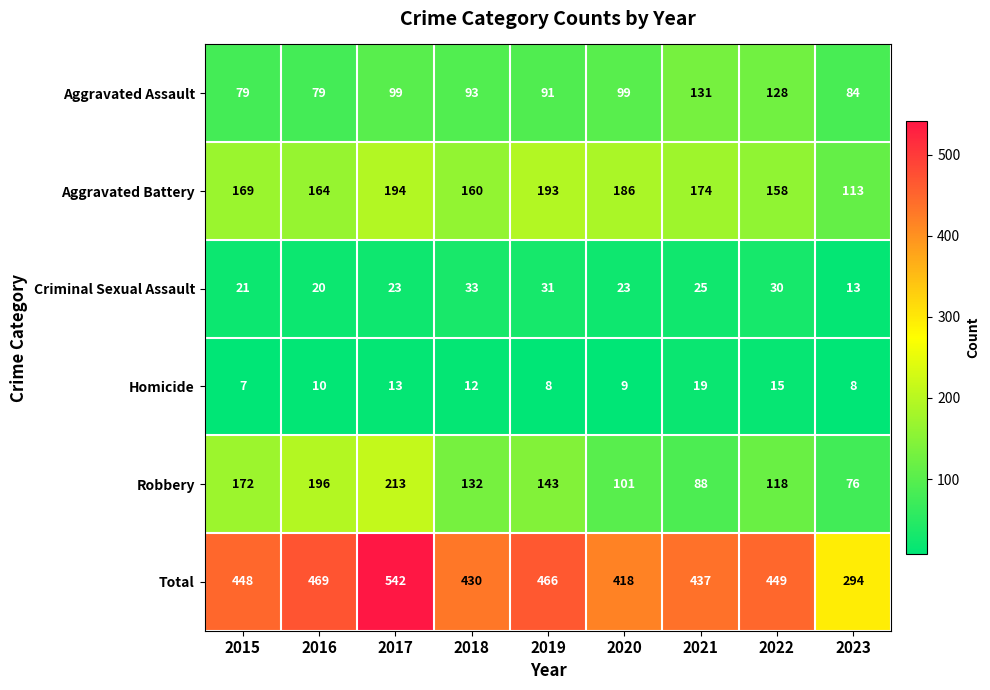

Count the number of categories in the chart.

9